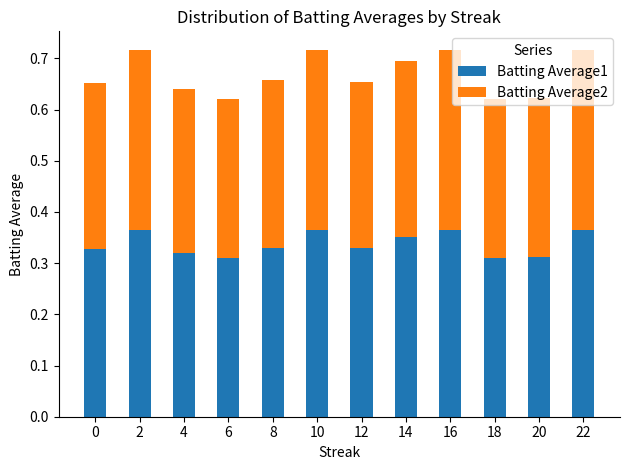

Count the Batting Average1 values in the range 0 to 1.

12